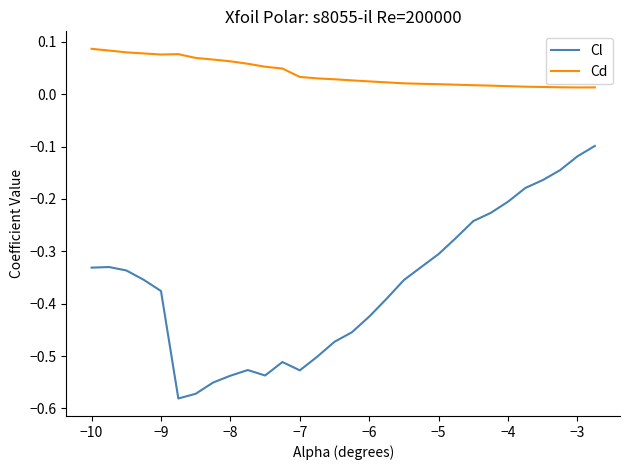

Which series has the largest range (max minus min)?

Cl